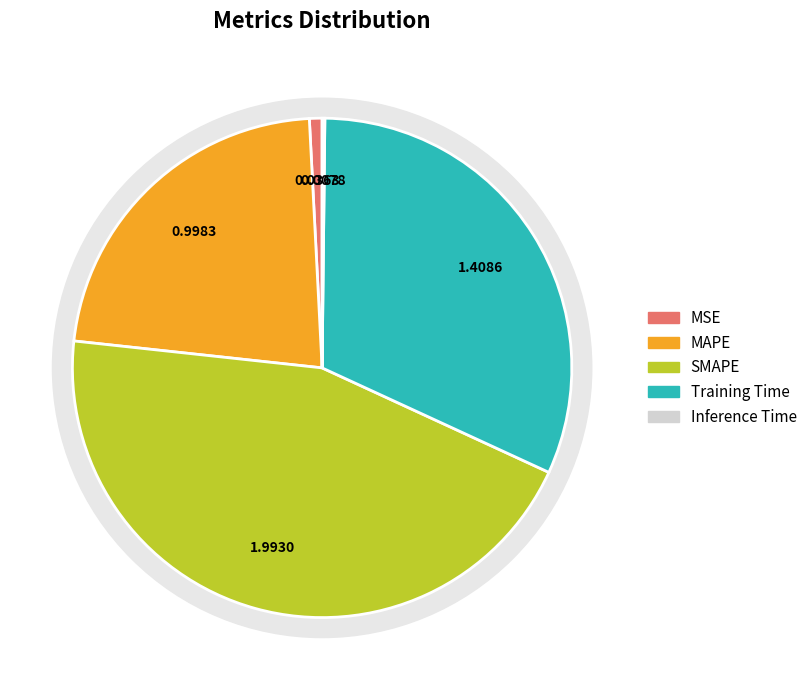

Rank the categories by value from lowest to highest.

Inference Time, MSE, MAPE, Training Time, SMAPE